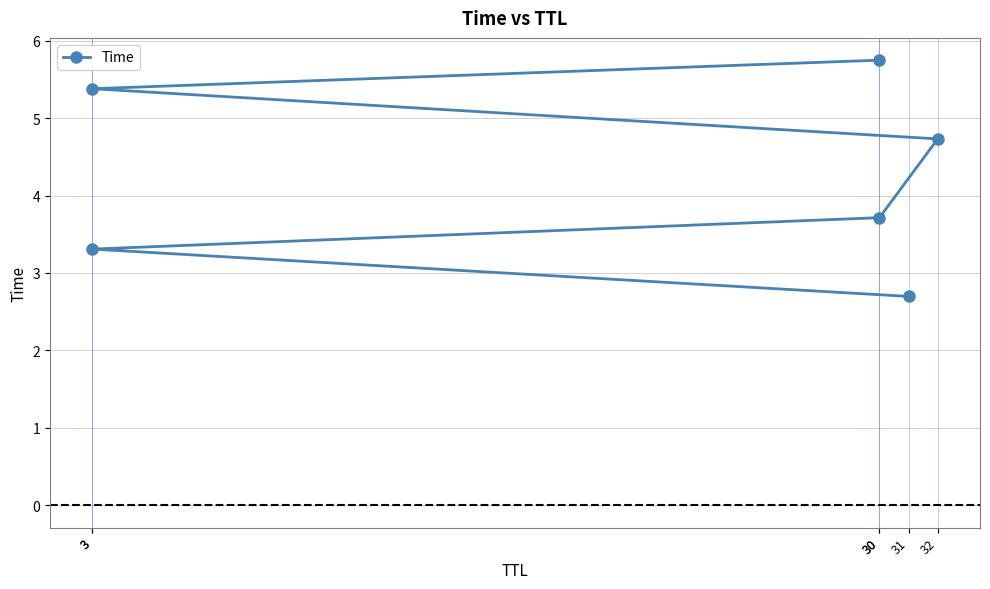

What is the label of the 3rd point from the left?

30